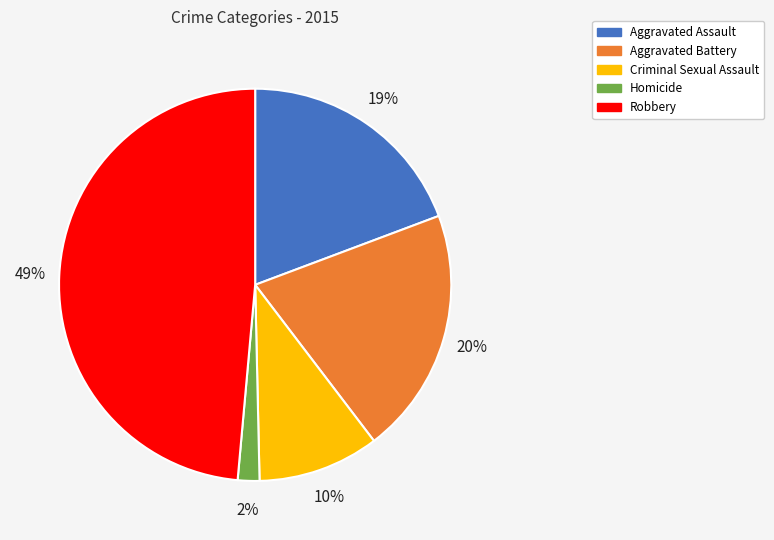

Which category has the smallest portion of the pie?

Homicide